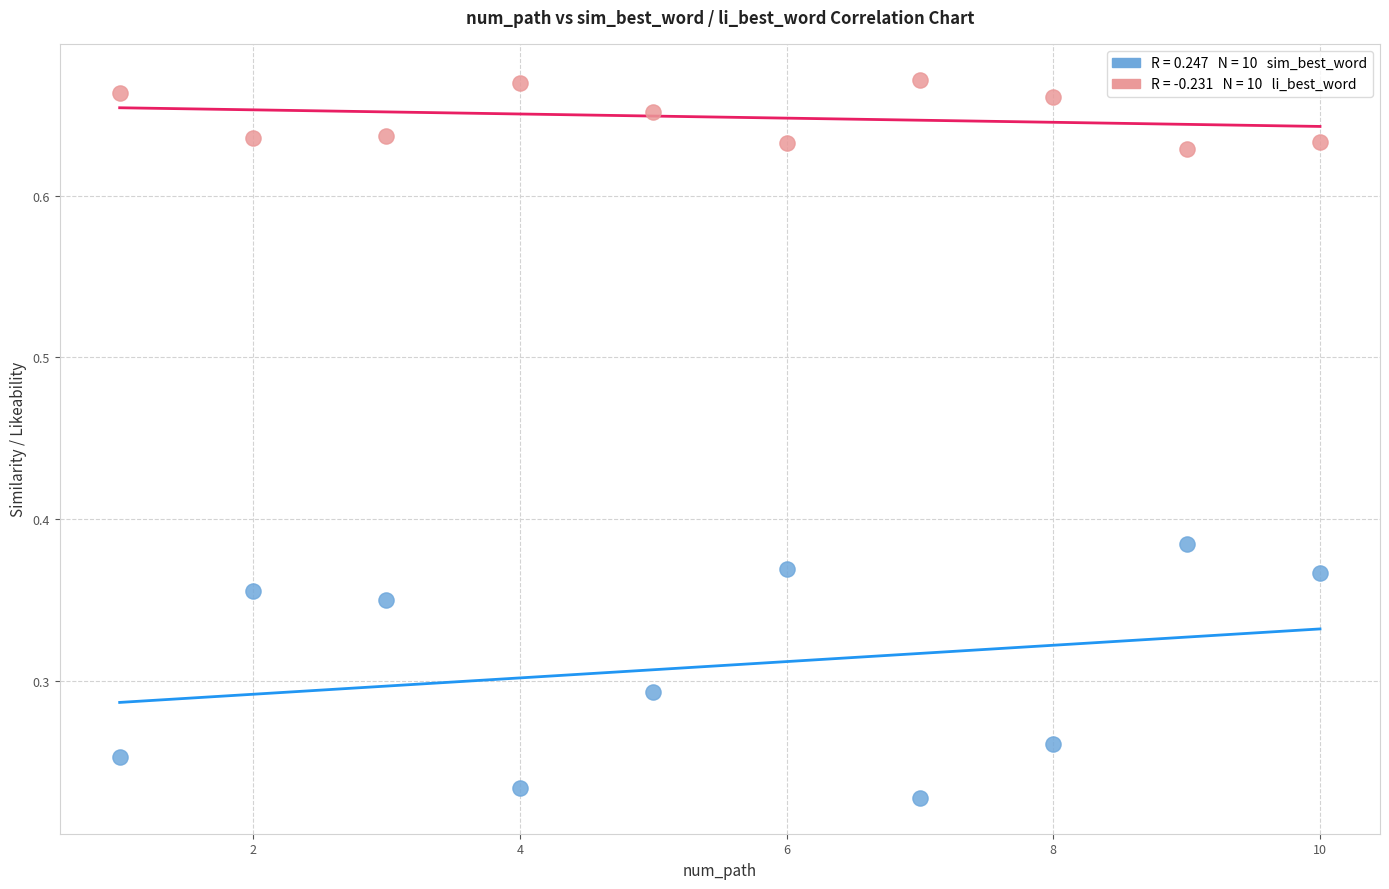

Across all data points, what is the range of X values (max minus min)?

9.0